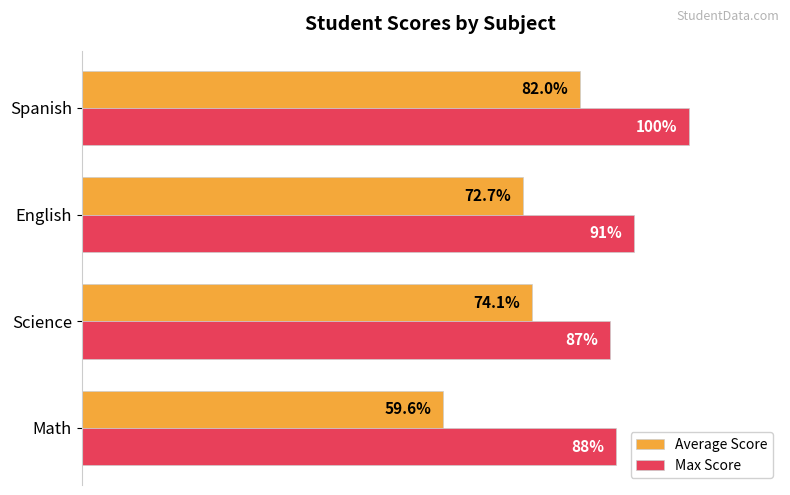

At which label is Average Score closest to 70?

English